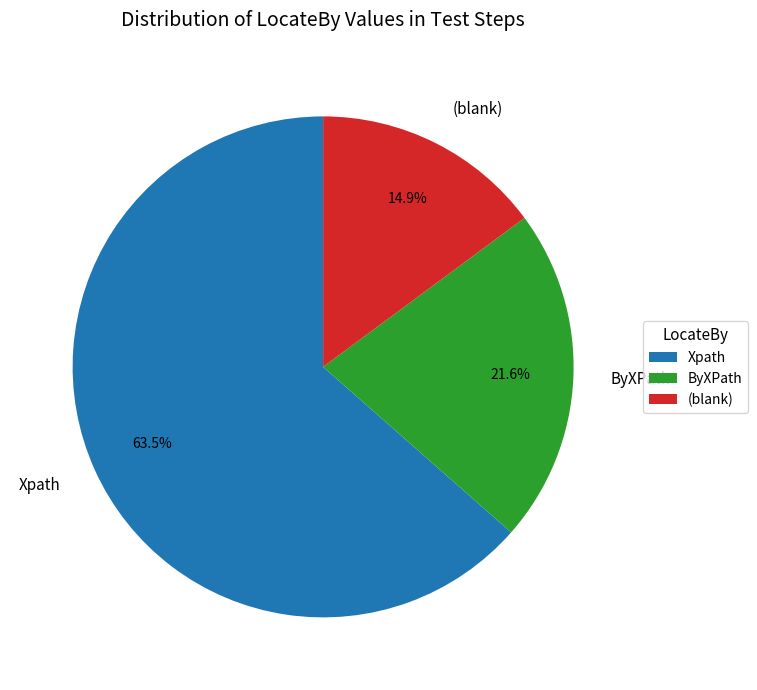

Rank the categories by value from highest to lowest.

Xpath, ByXPath, (blank)